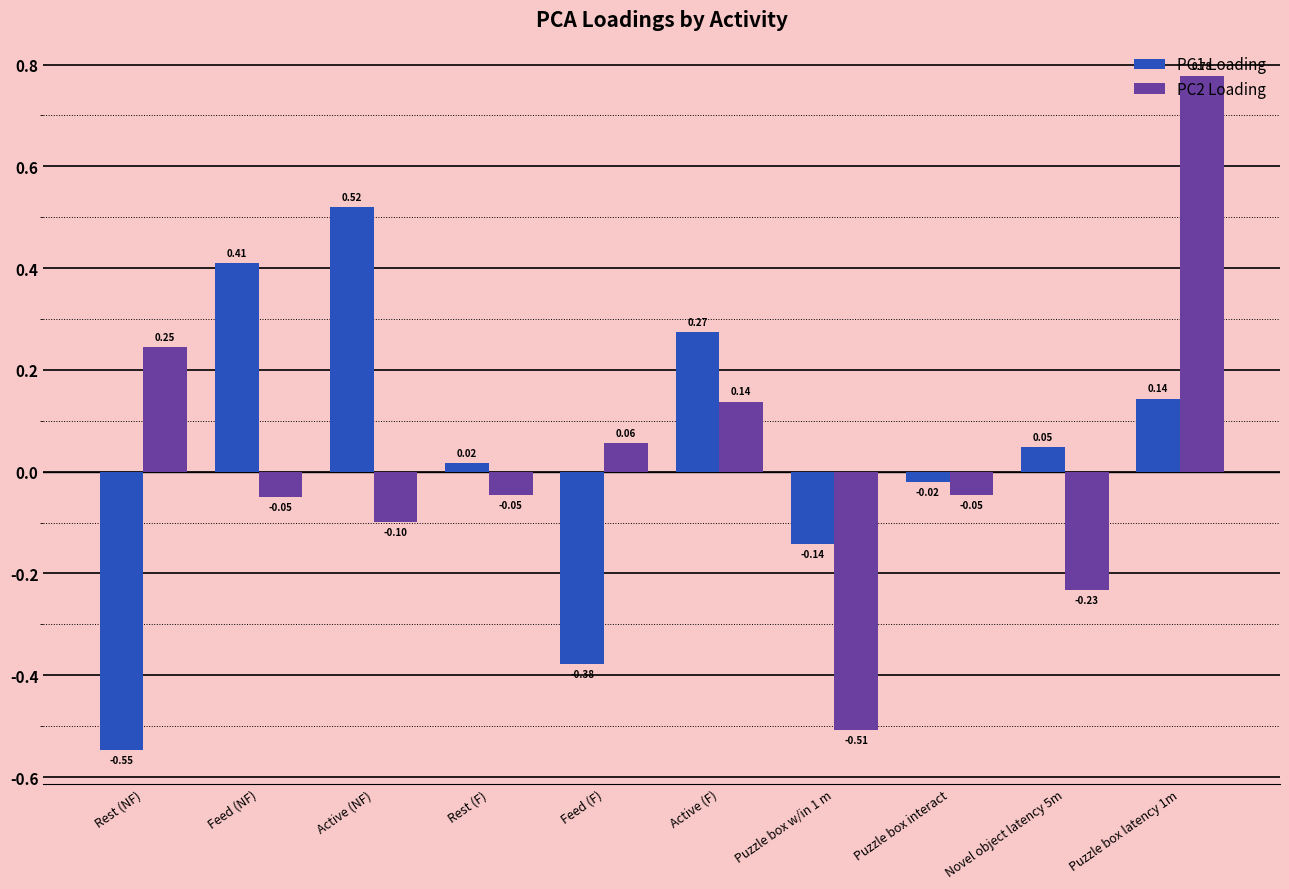

Where does the PC1 Loading series first go above 0?

Feed (NF)